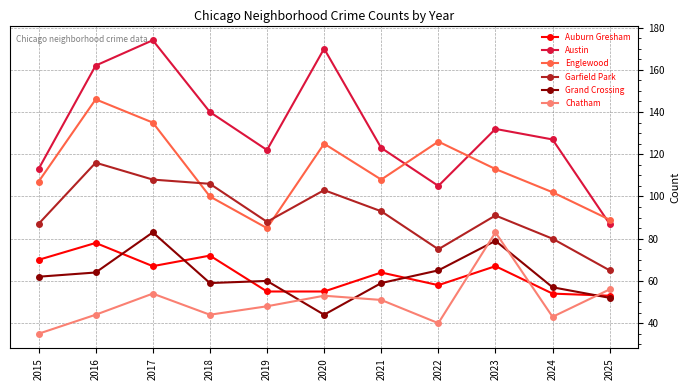

Rank the series at 2016 from highest to lowest value.

Austin, Englewood, Garfield Park, Auburn Gresham, Grand Crossing, Chatham